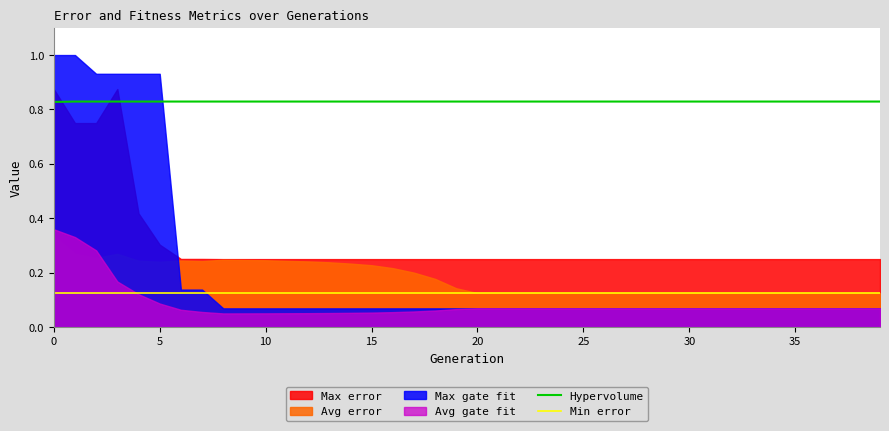

True or false: Min error and Hypervolume intersect in this chart.

False